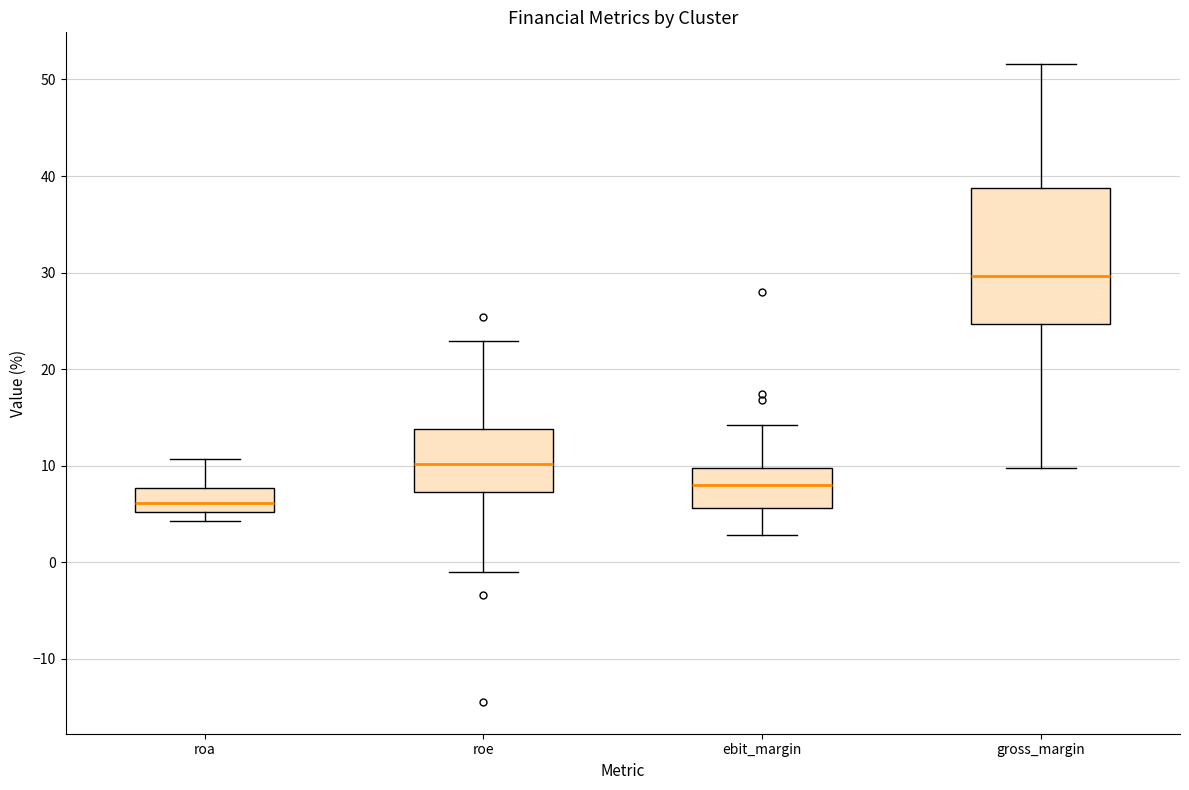

Where does the lower whisker of the box for gross_margin end on the y-axis? The values are not printed on the chart, so give them approximately, as read against the axis.

10